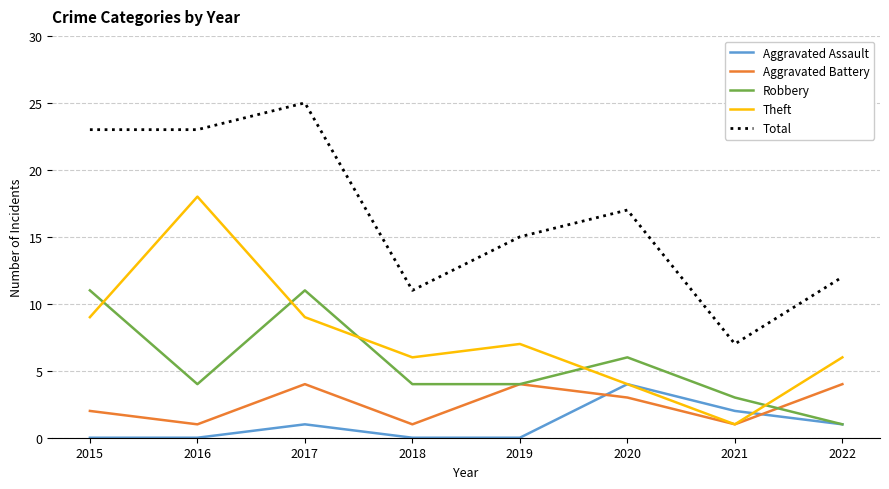

At which category is the sum across all series the highest?

2017